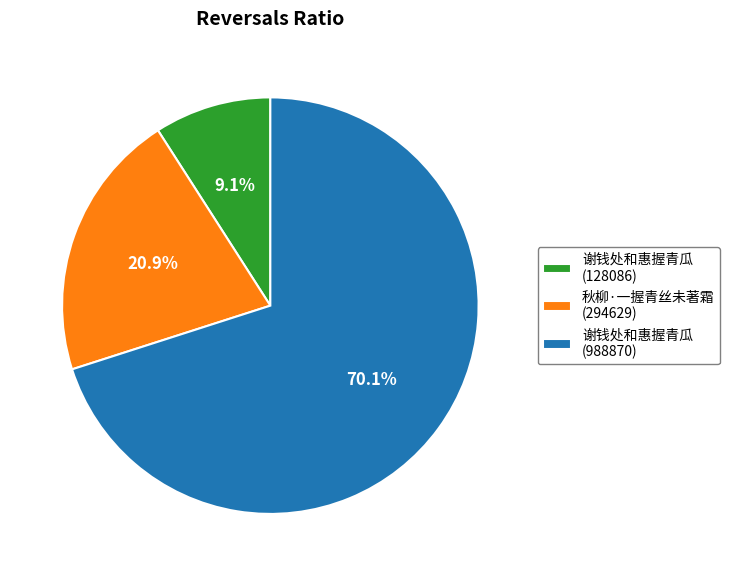

What is the largest slice in the pie chart?

谢钱处和惠握青瓜 (988870)